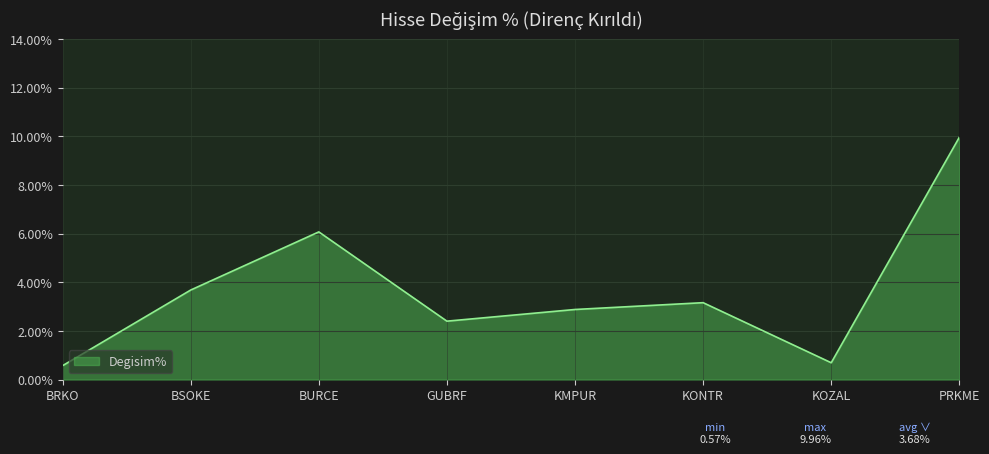

True or false: the data has more than 0 interior local peaks.

True